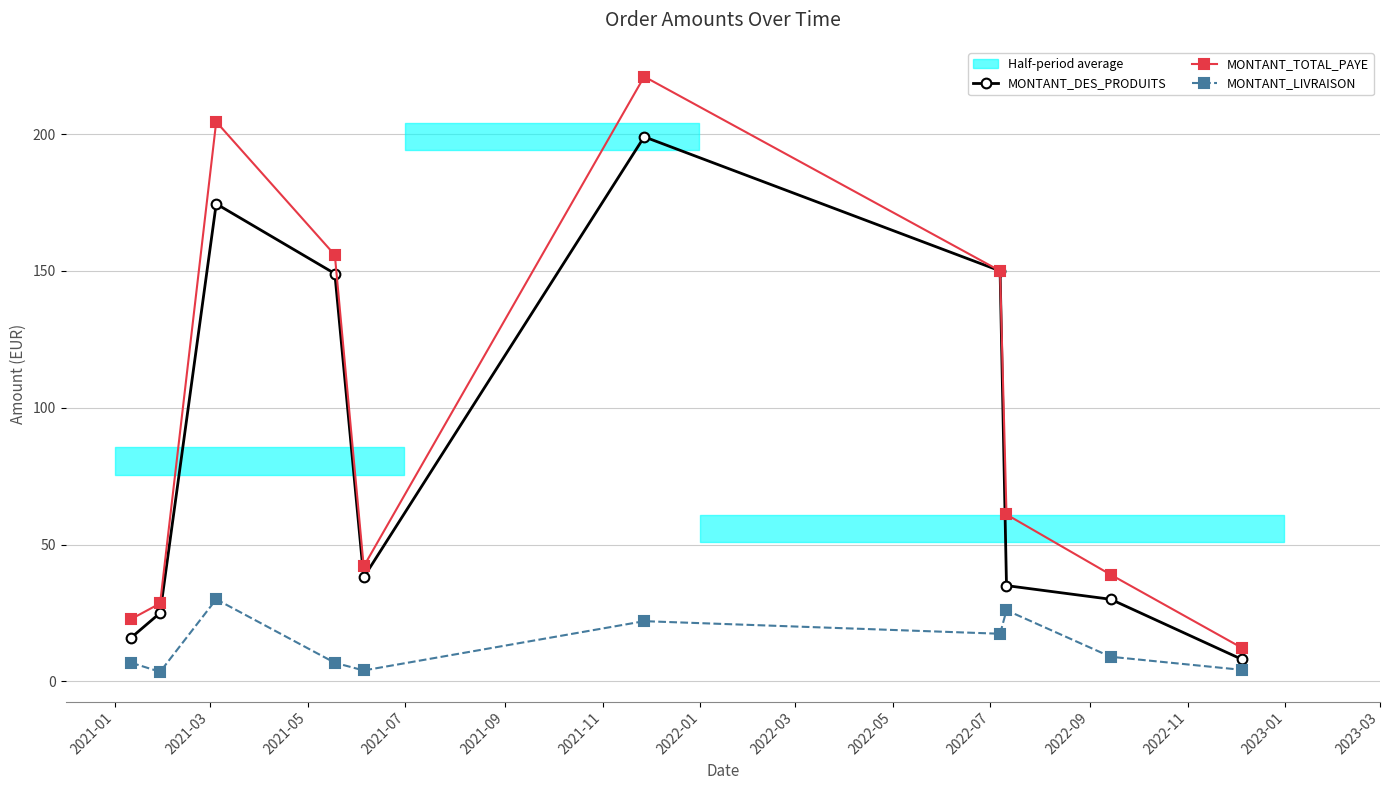

True or false: MONTANT_TOTAL_PAYE and MONTANT_LIVRAISON intersect in this chart.

False